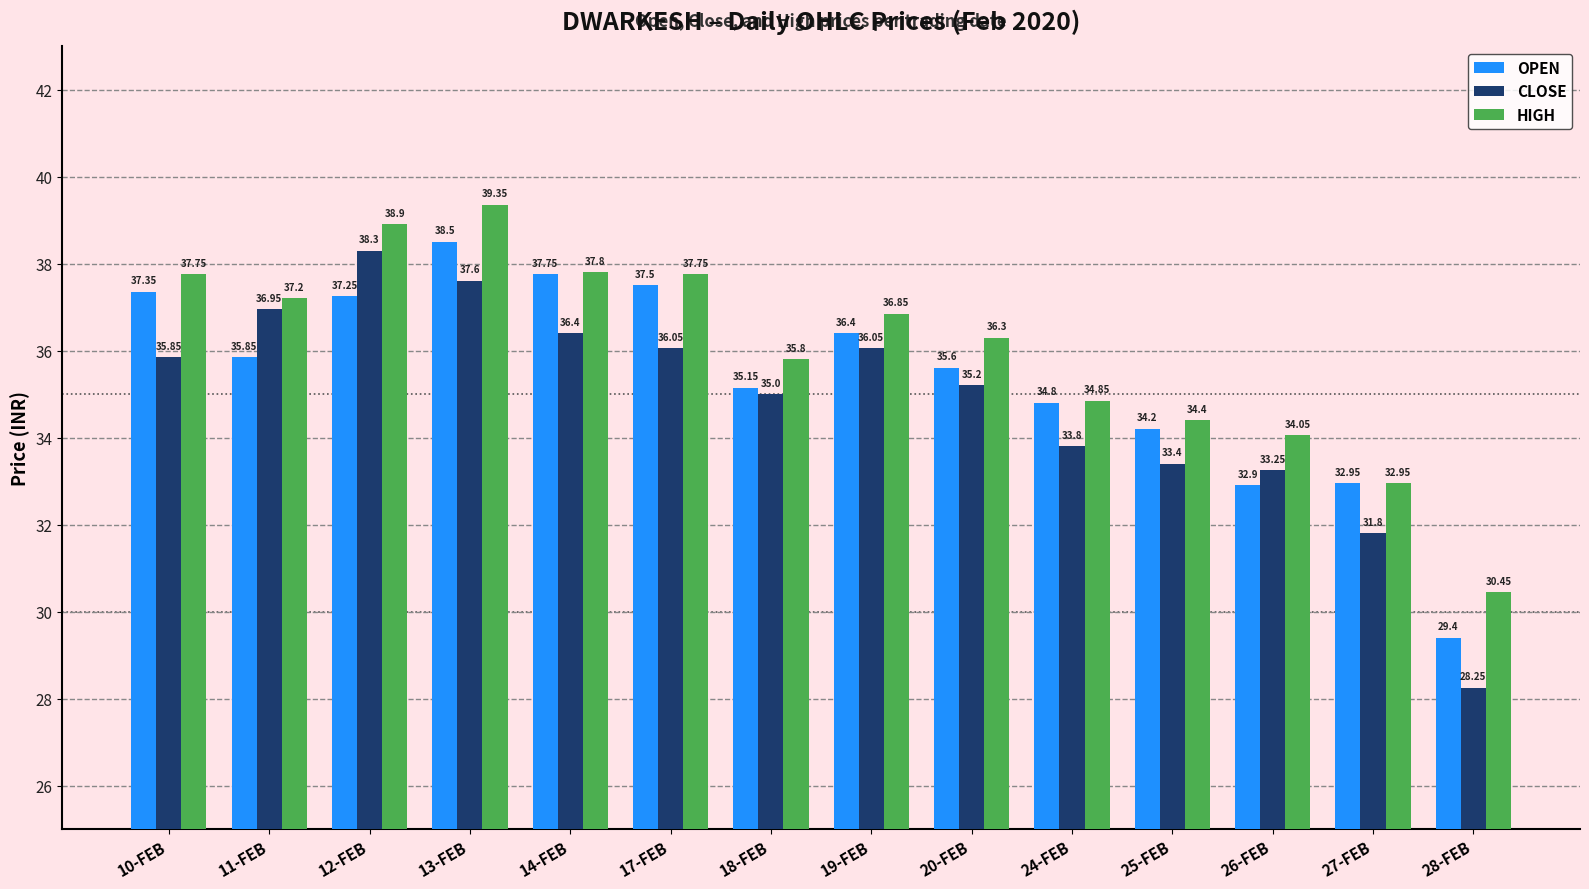

Which series changed the most between 13-FEB and 17-FEB?

HIGH